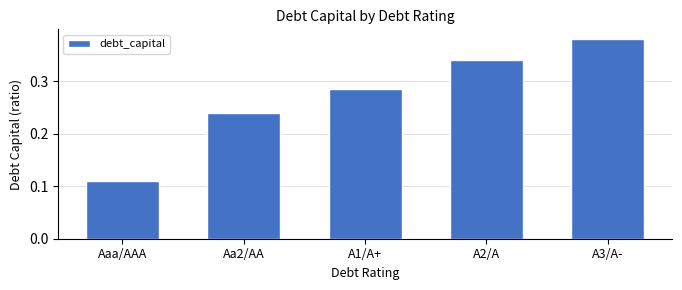

What is the sum of all values?

1.4